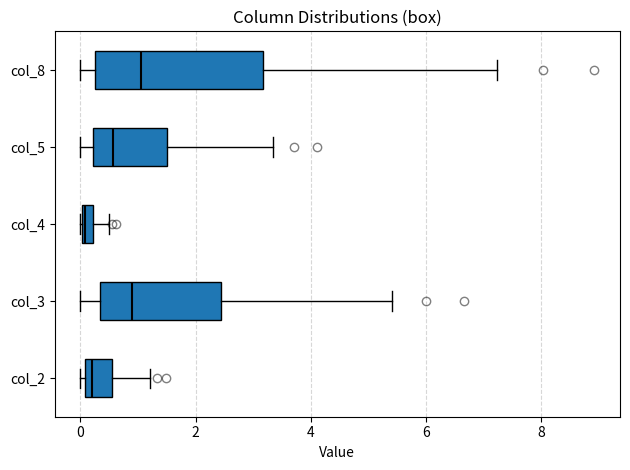

Which box is the widest, from its left edge to its right edge?

col_8